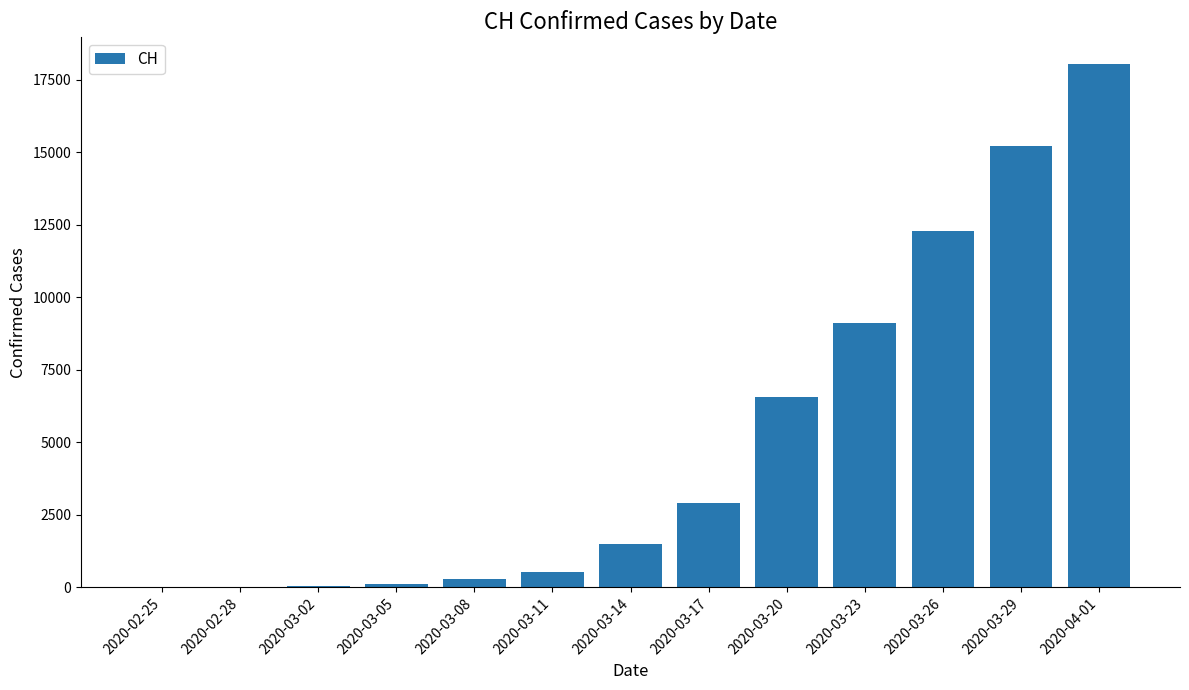

What is the sum of all values?

66595